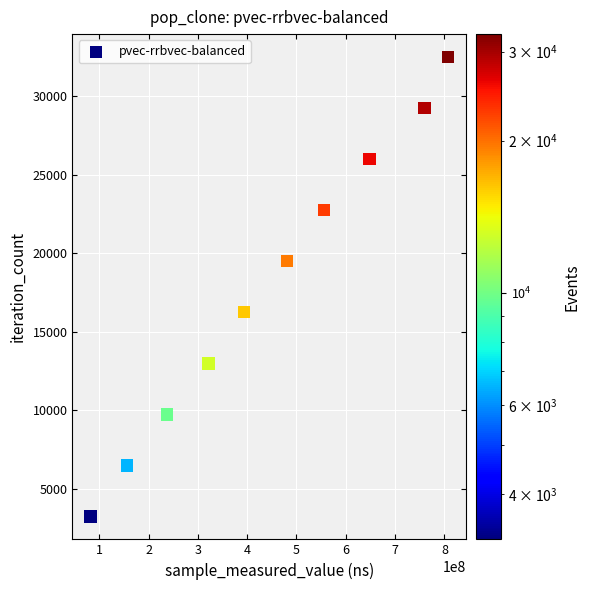

What is the average X value?

444342694